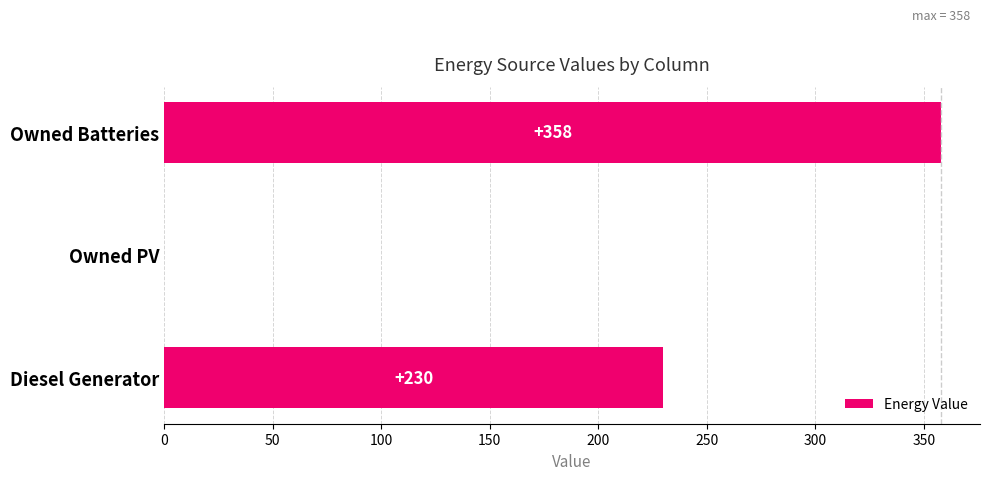

What is the greatest value displayed?

358